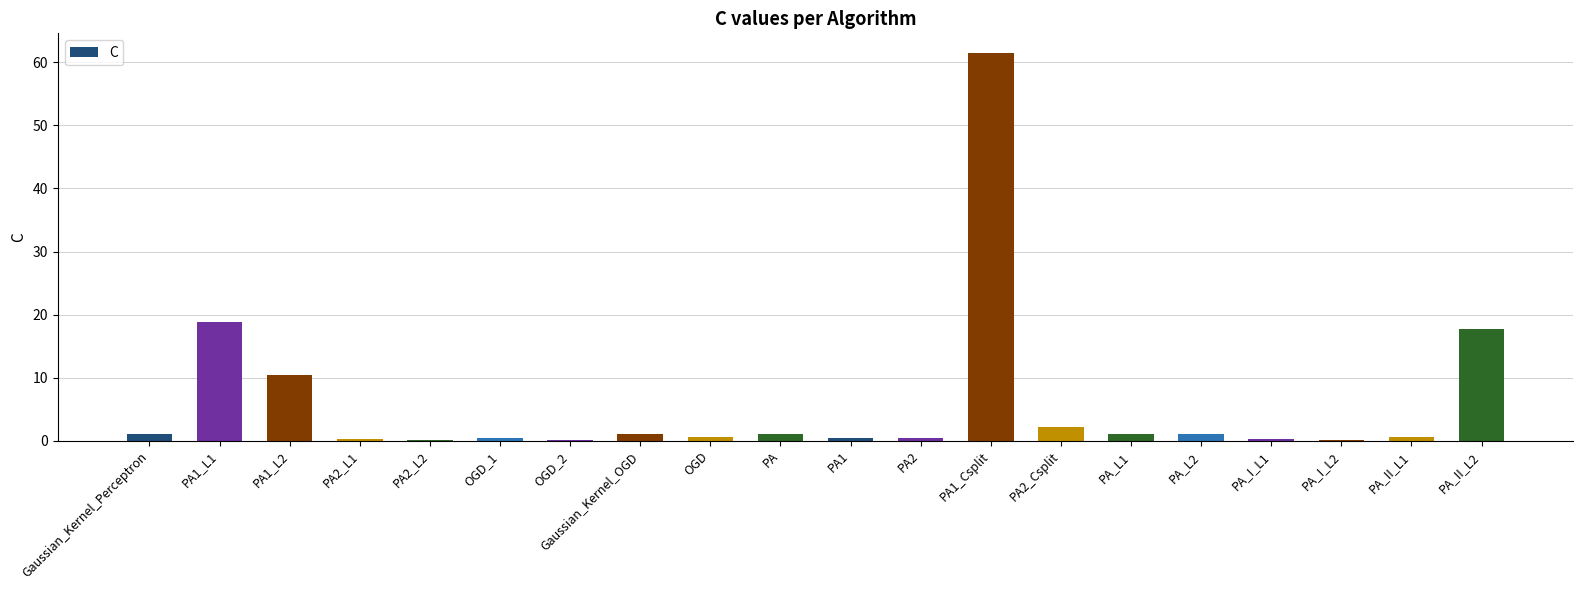

What is the sum of all values?

118.8